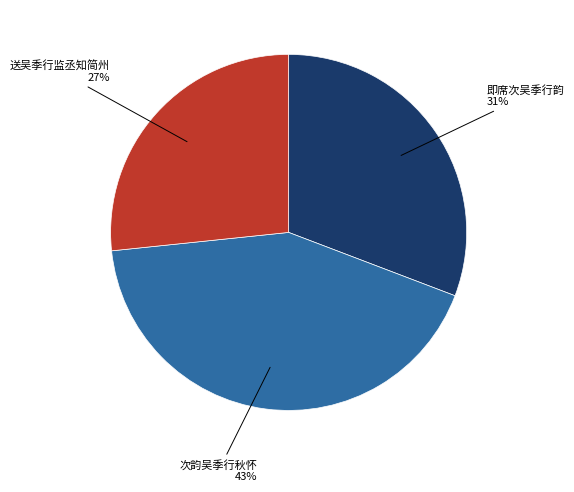

Rank the categories by value from highest to lowest.

次韵吴季行秋怀, 即席次吴季行韵, 送吴季行监丞知简州